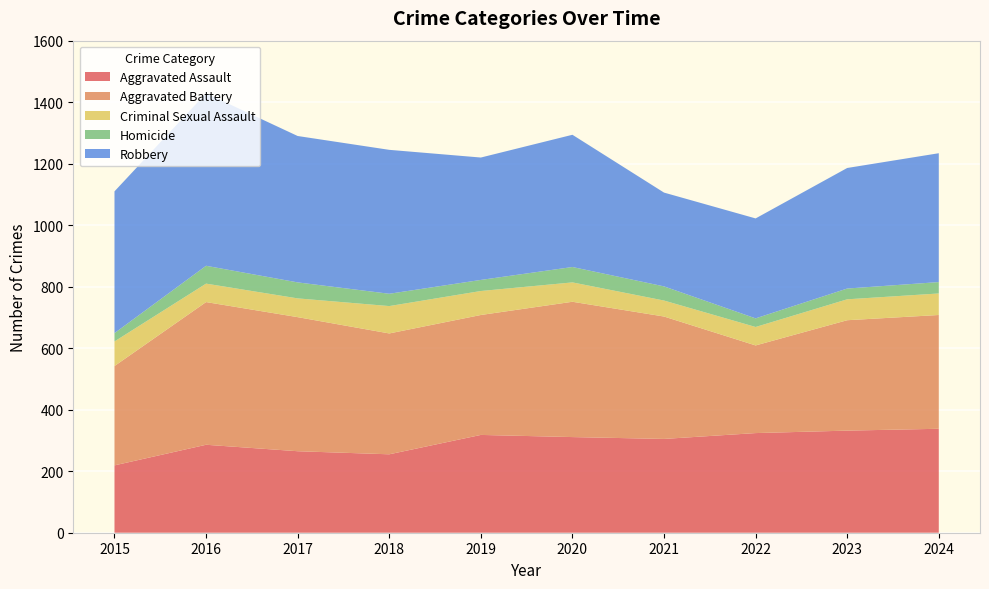

Reading right to left, extract all data points from this chart.

Aggravated Assault: 338	332	324	305	311	318	255	265	286	219
Aggravated Battery: 370	359	285	398	440	390	393	436	464	323
Criminal Sexual Assault: 70	68	60	52	63	78	89	61	60	80
Homicide: 37	35	28	46	50	36	40	52	58	27
Robbery: 419	392	325	305	430	398	468	476	561	461